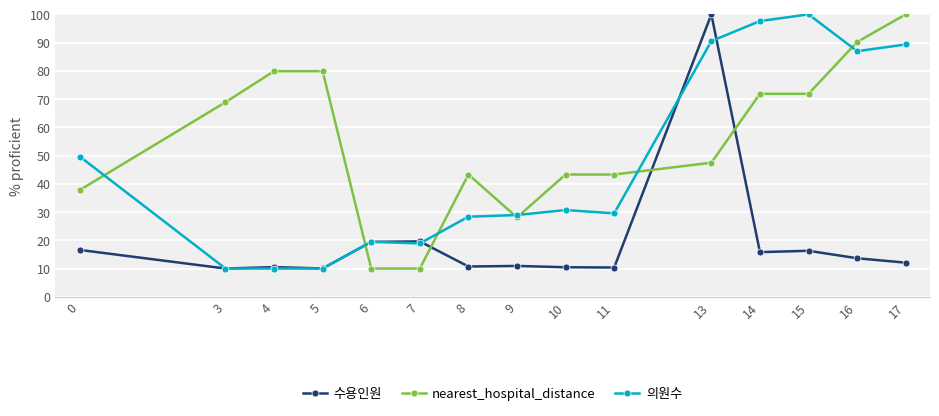

What is the sum of the nearest_hospital_distance values at 17 and 13?

147.5